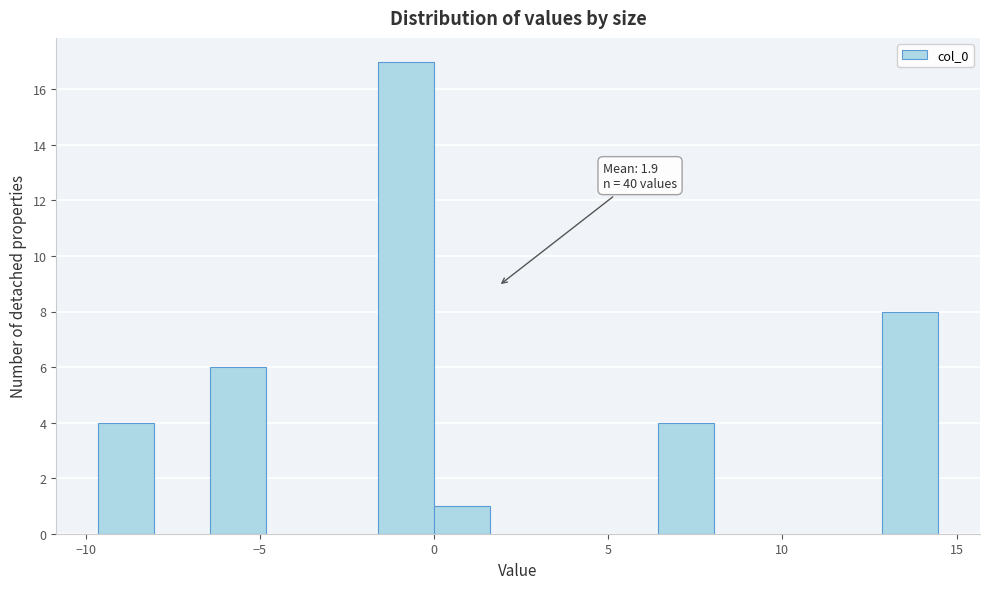

Read against the x-axis, roughly where is the centre of the tallest bar?

-1.0